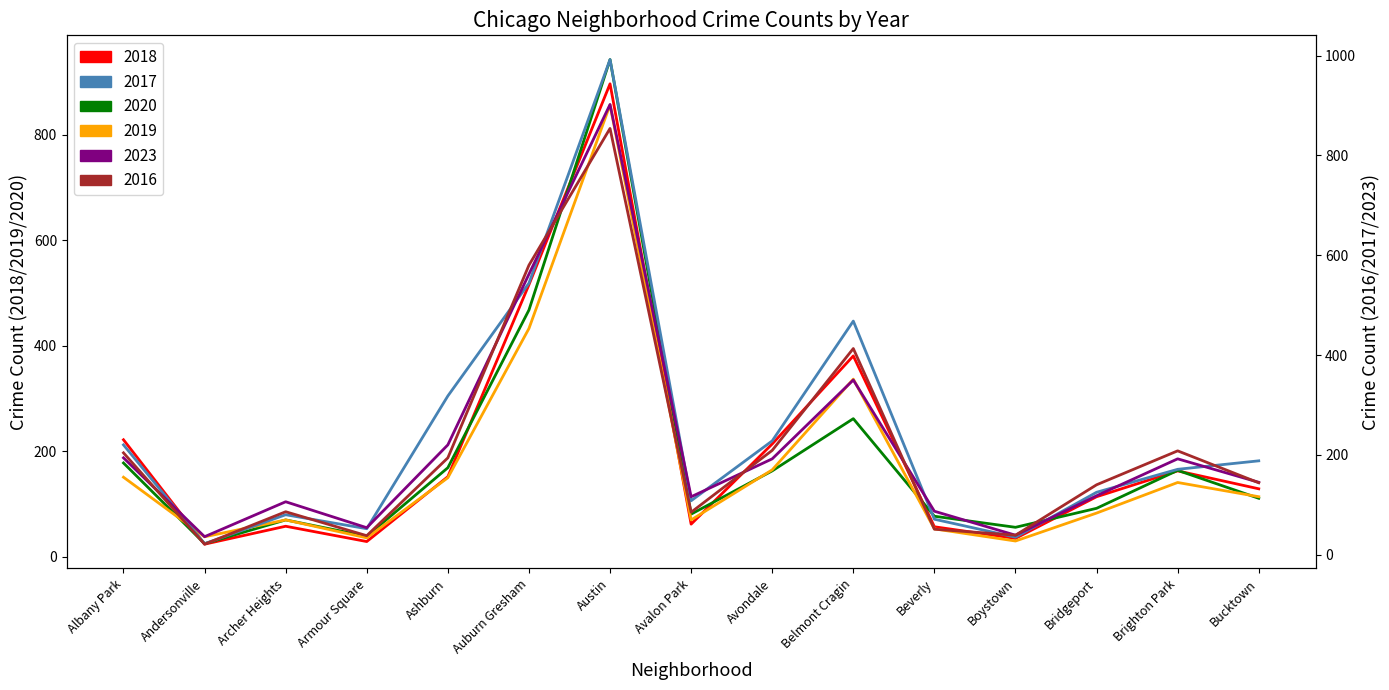

What is the difference between the 2019 values at Avalon Park and Austin?

787